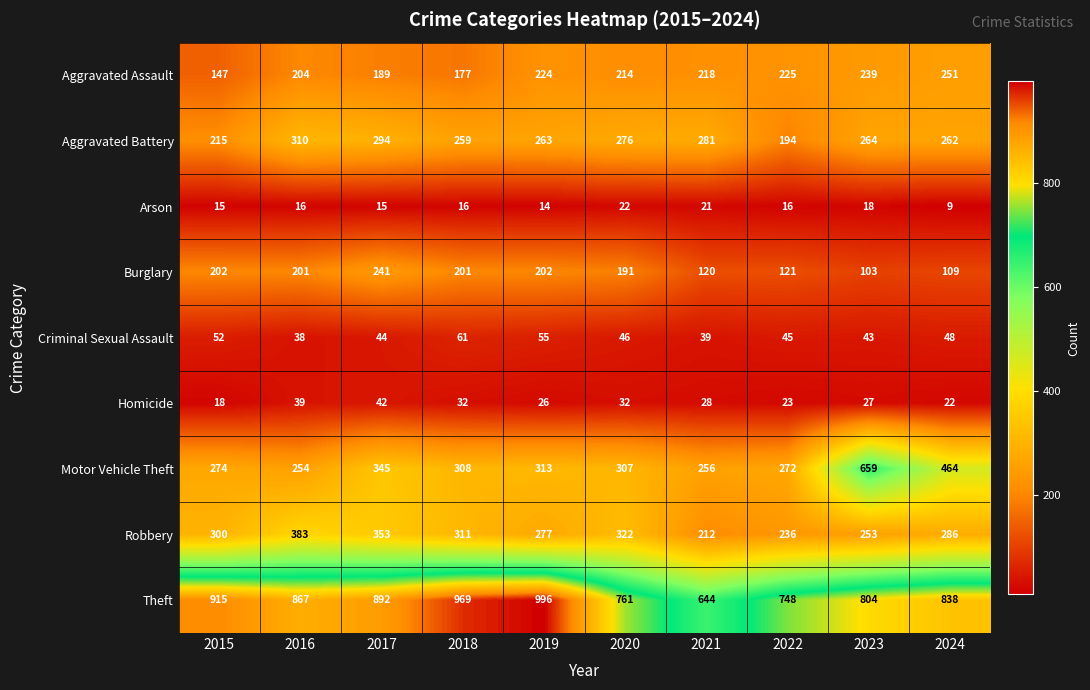

What is the difference between the second highest and second lowest values in the Aggravated Assault series?

62